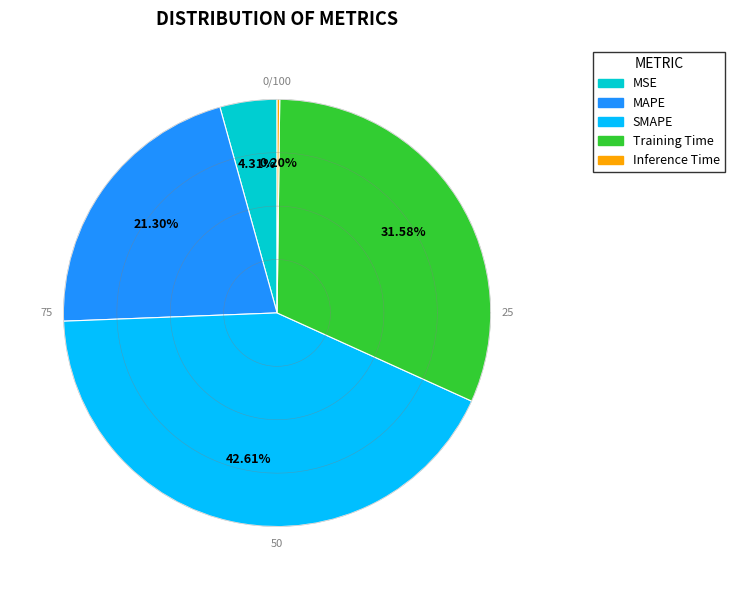

Which category has the smallest portion of the pie?

Inference Time